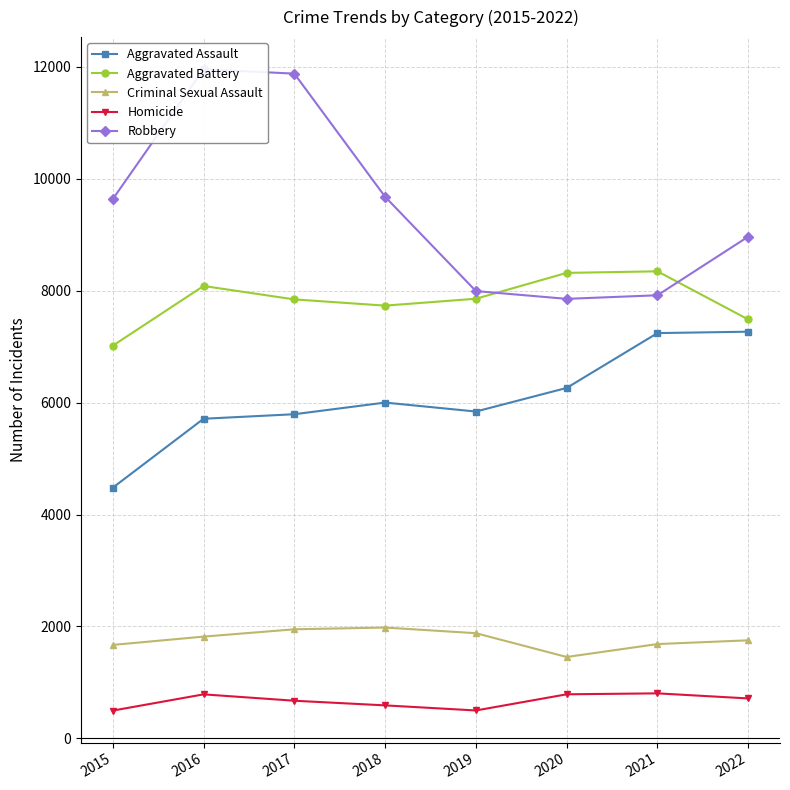

Which series has the largest total across all categories?

Robbery